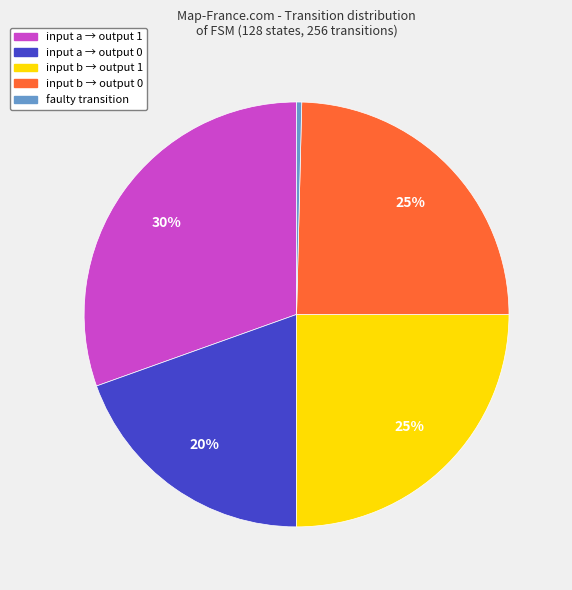

To the nearest percent, what portion does input a → output 0 represent?

20%